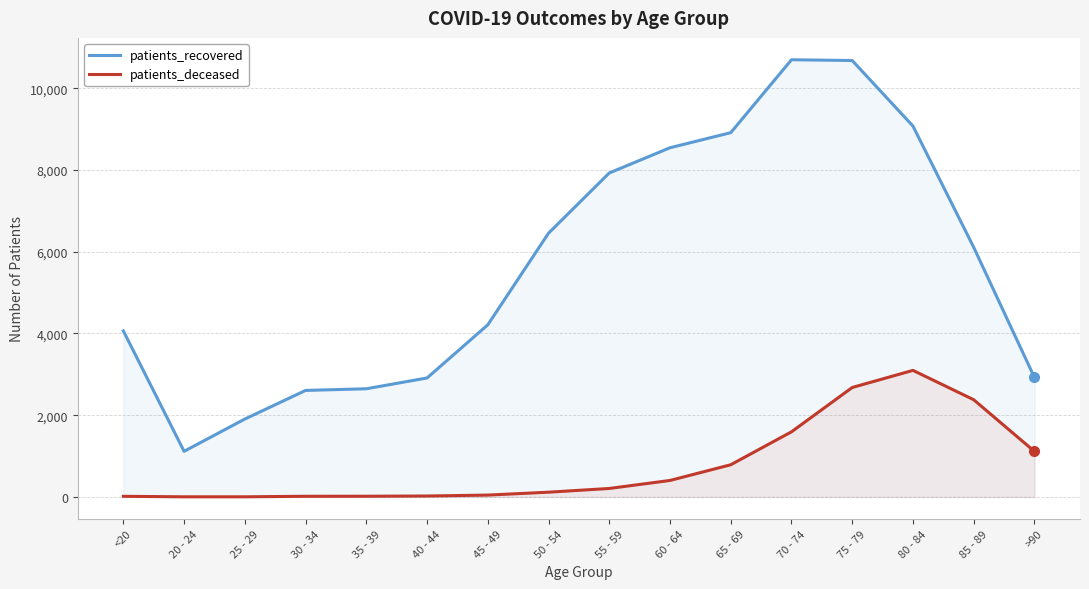

What are all the series names shown in the legend?

patients_recovered, patients_deceased